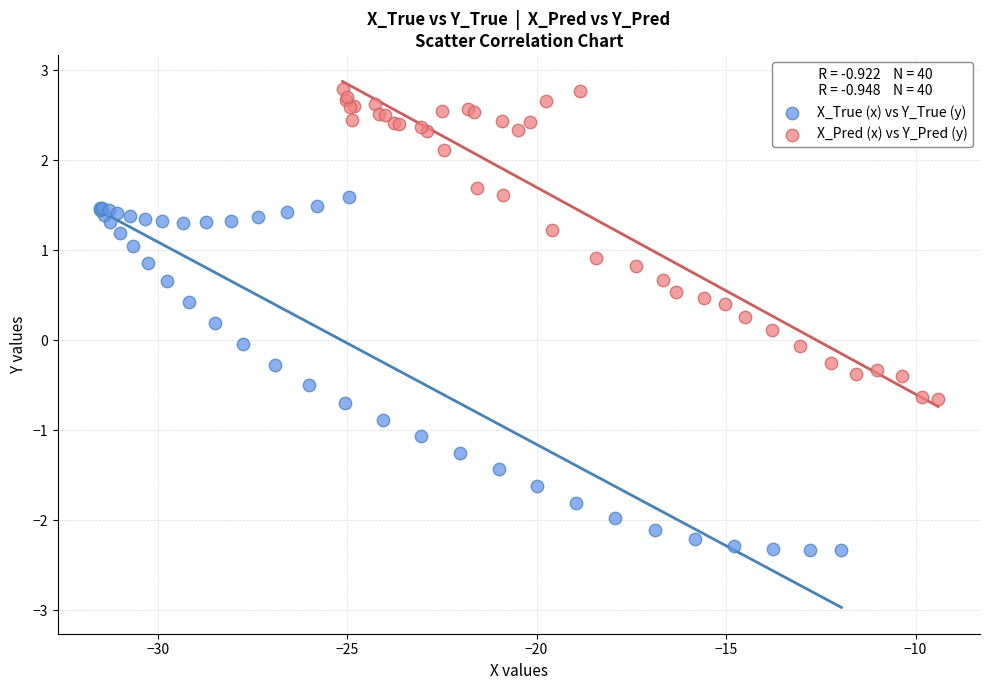

Which series has the largest Y range (max minus min)?

X_True (x) vs Y_True (y)